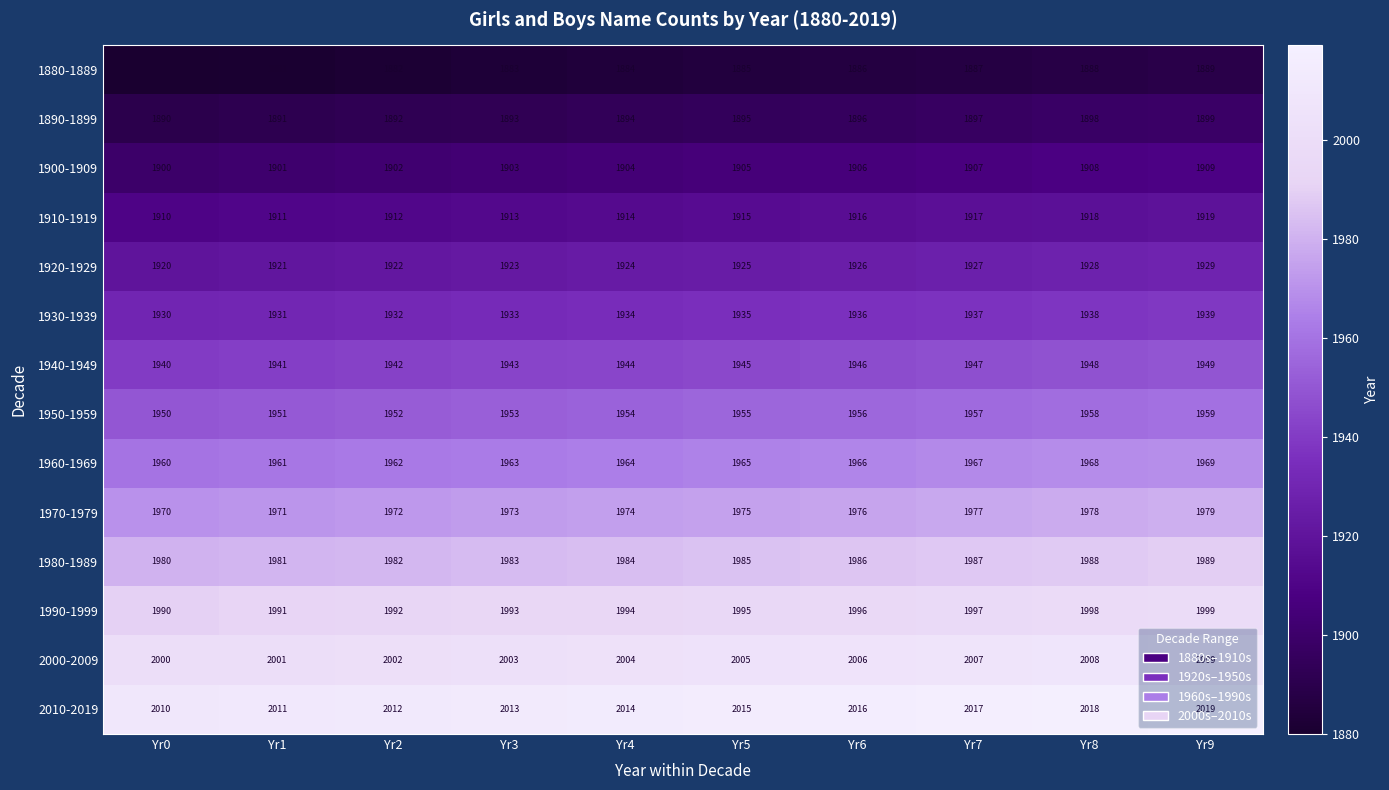

At how many categories does at least one series exceed 1982?

10